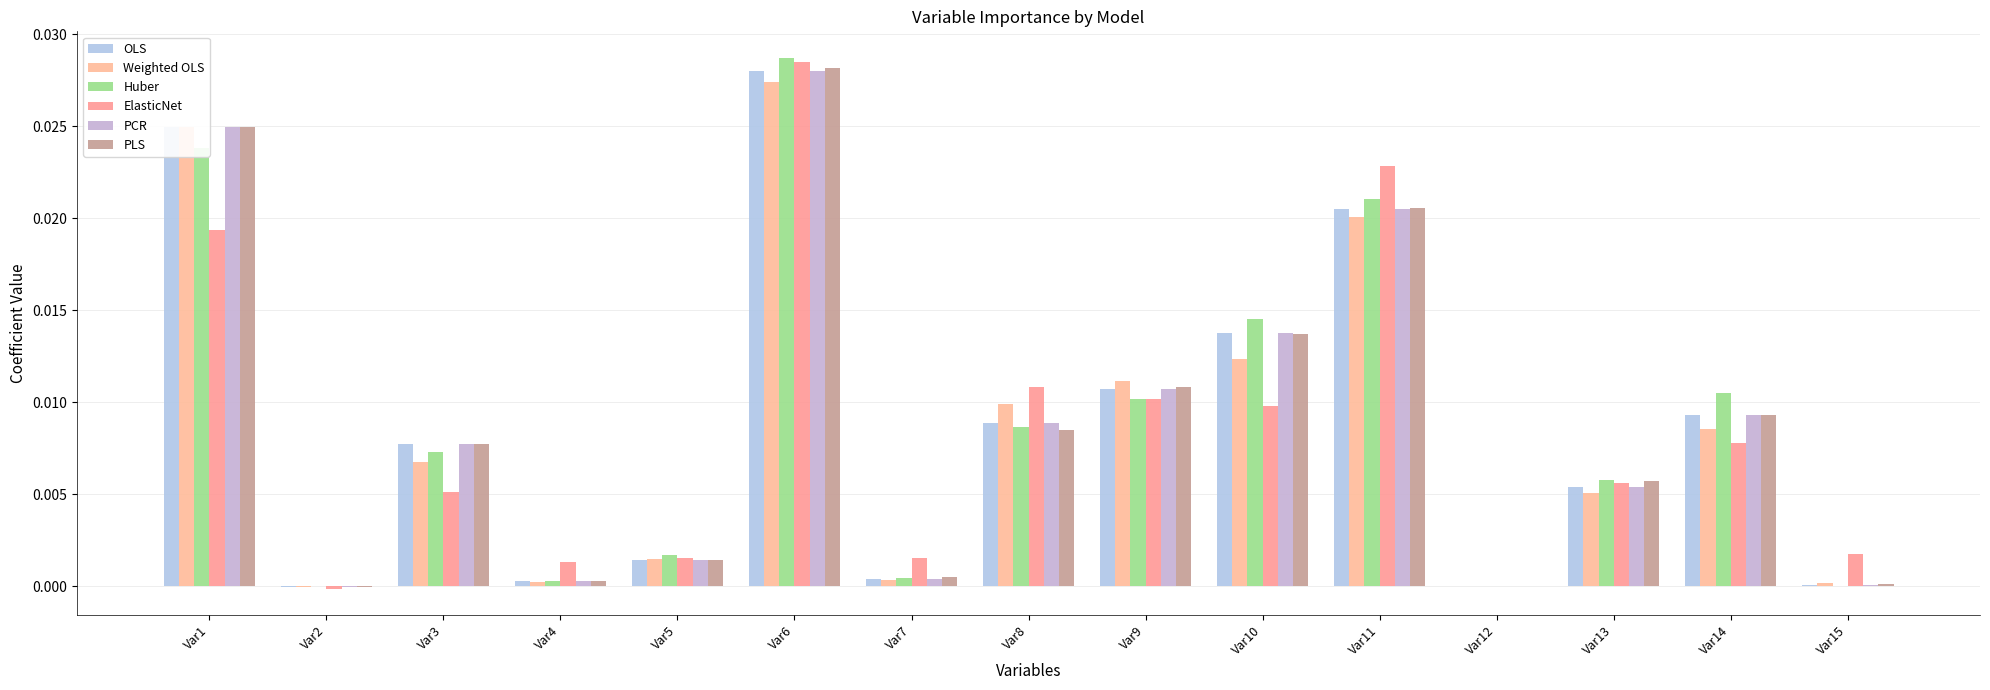

Are the bars grouped side by side (vs. stacked)?

Yes